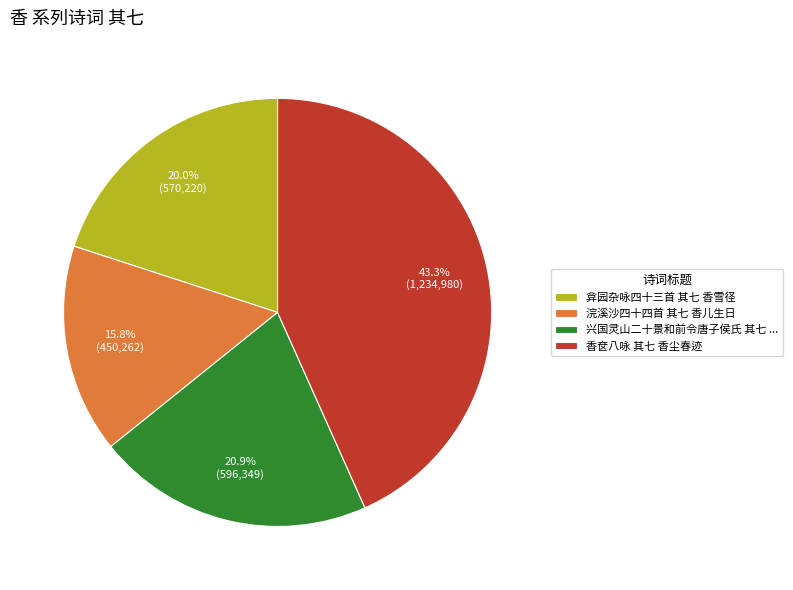

To the nearest percent, what is the average slice percentage?

25%